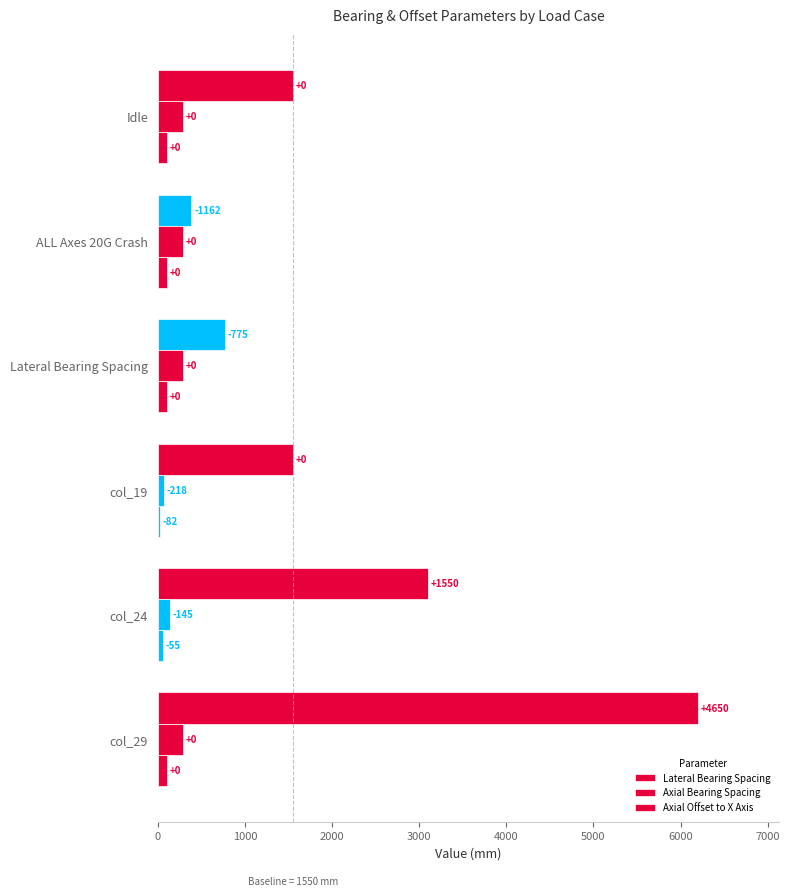

What is the average value of the Axial Offset to X Axis series?

87.1